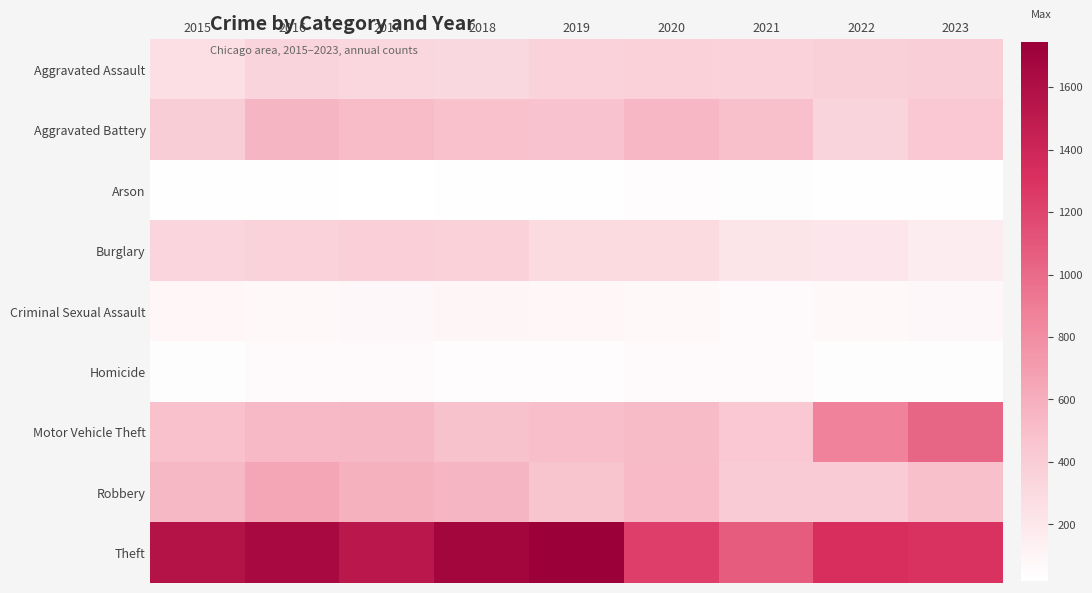

At which category is the sum across all series the highest?

2016